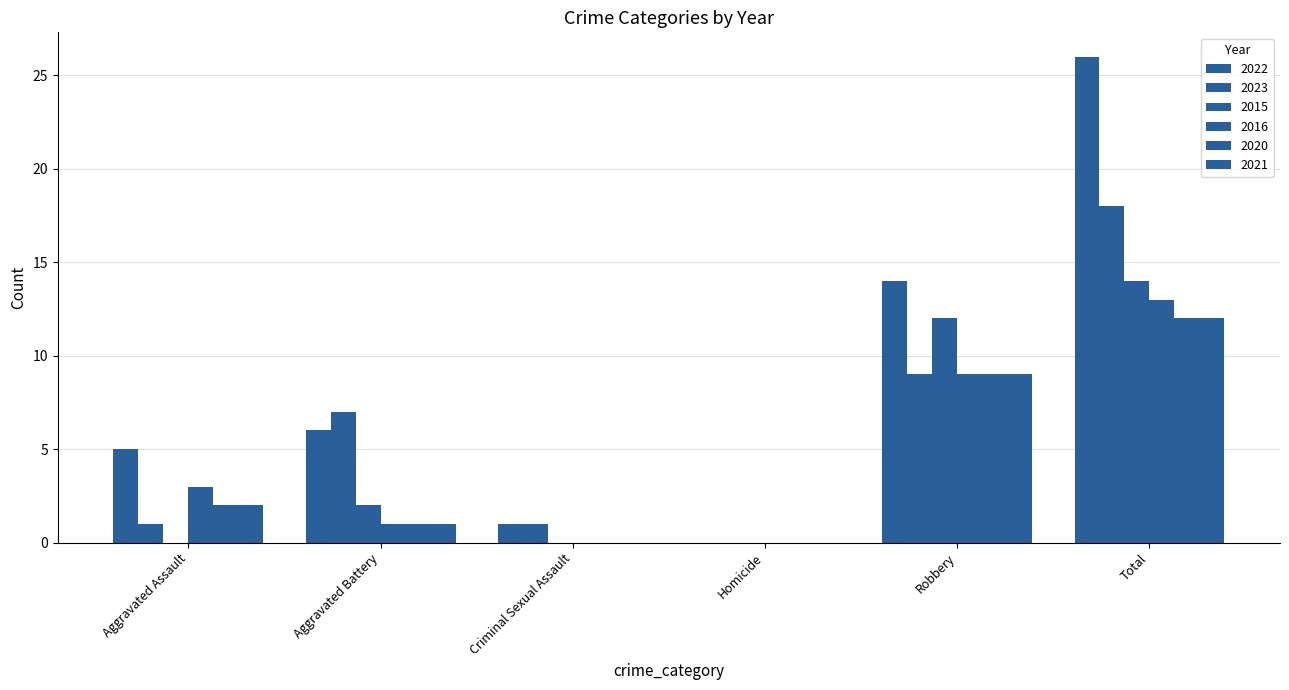

Is it true that 2023 equals 5 at Homicide?

False